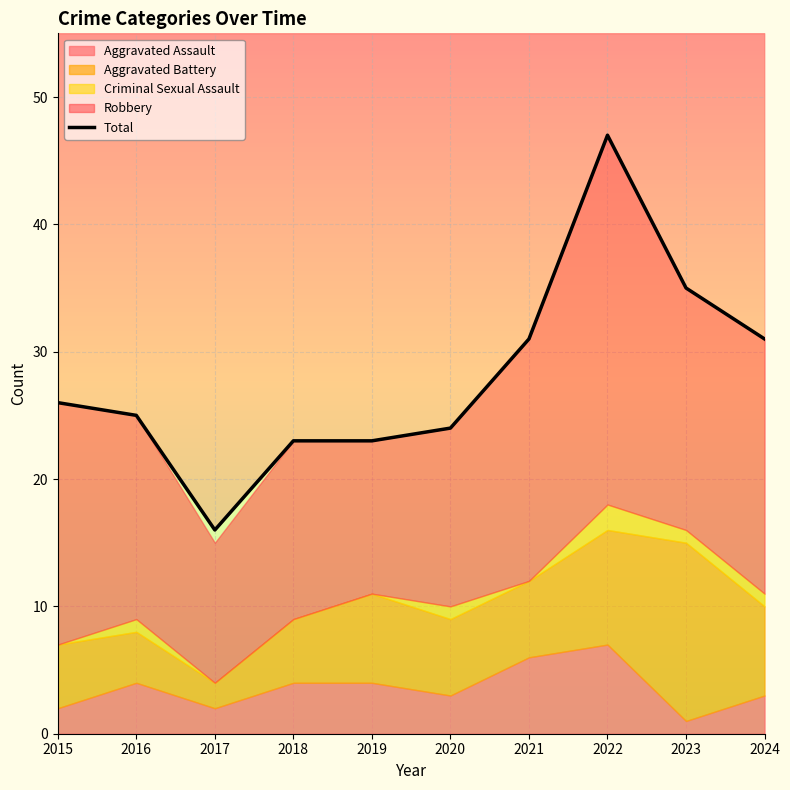

What is the difference between the maximum and minimum values?

31